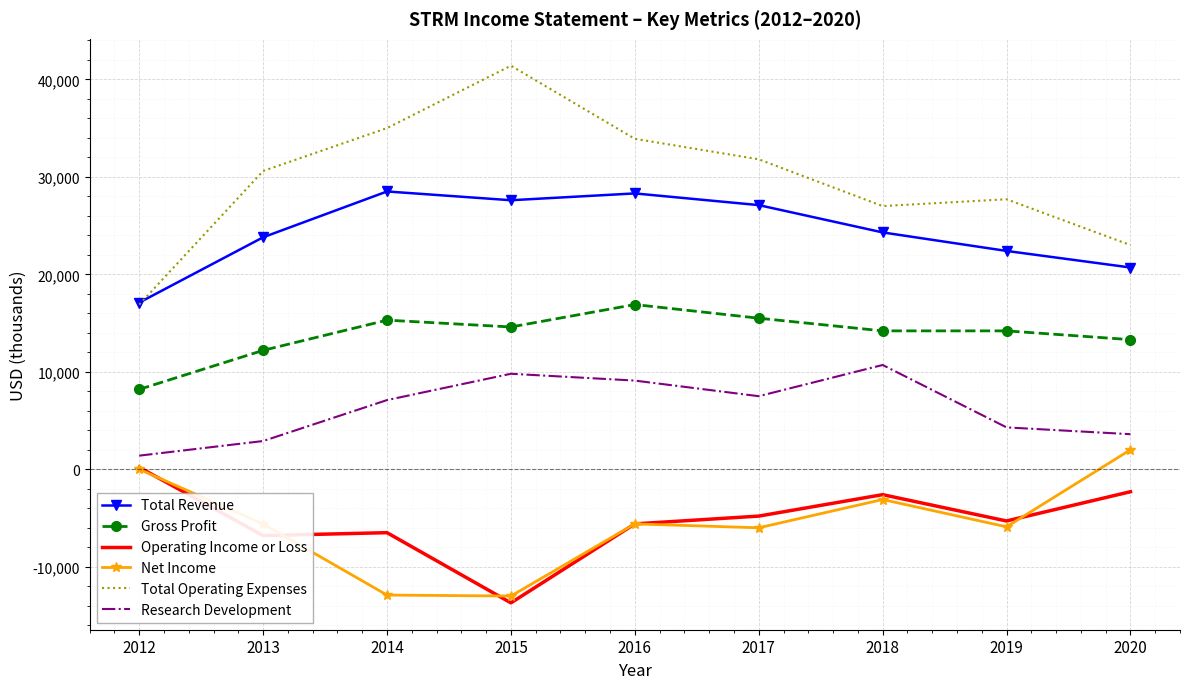

How many interior local valleys does the Research Development series have?

1